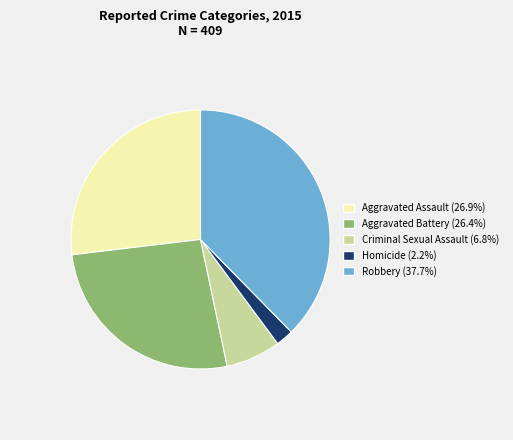

Which category has the biggest portion of the pie?

Robbery